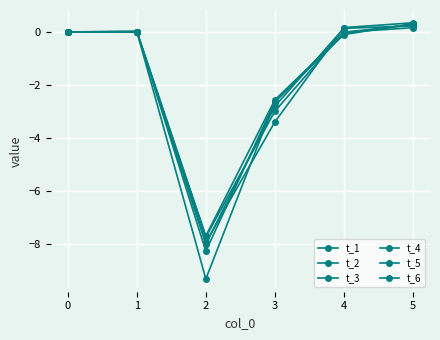

How many values in the t_5 series exceed 0?

1